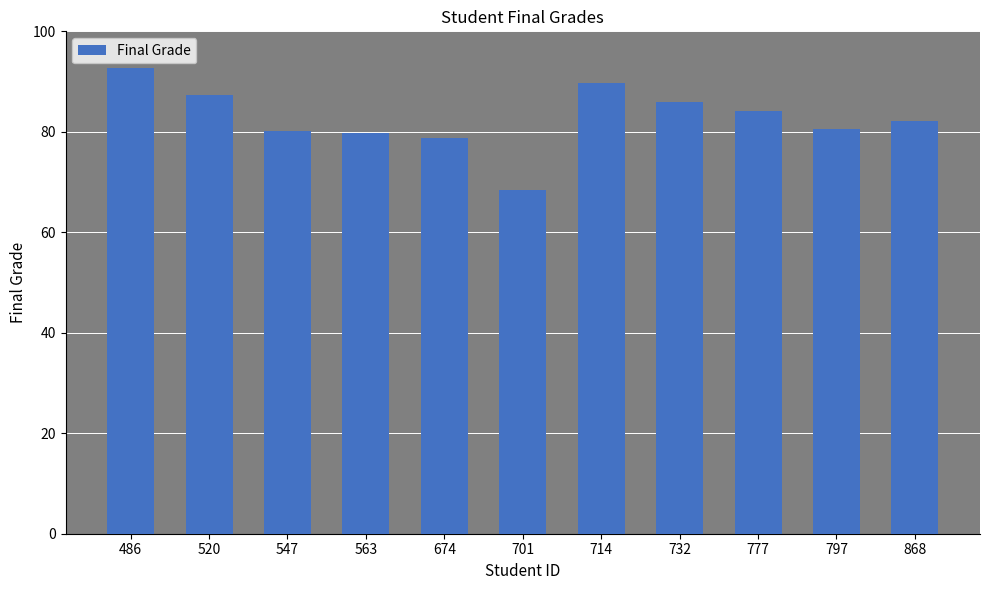

The chart shows a value of 53.6 at 868. True or false?

False